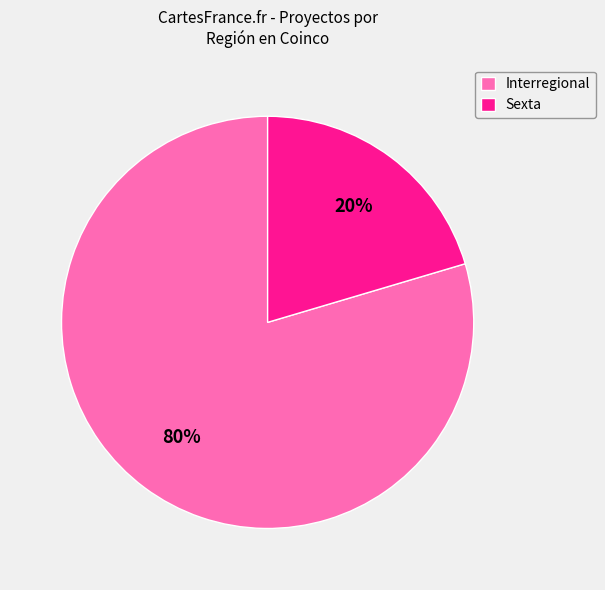

To the nearest percent, what is the combined percentage of Sexta and Interregional?

100%